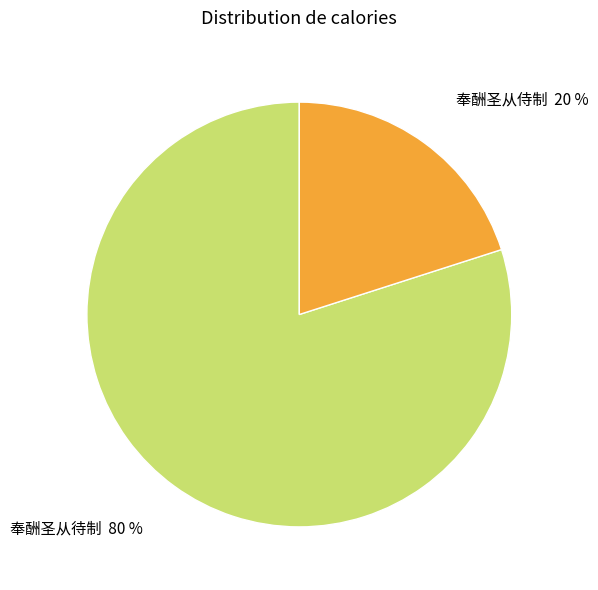

Which category has the biggest portion of the pie?

奉酬圣从待制